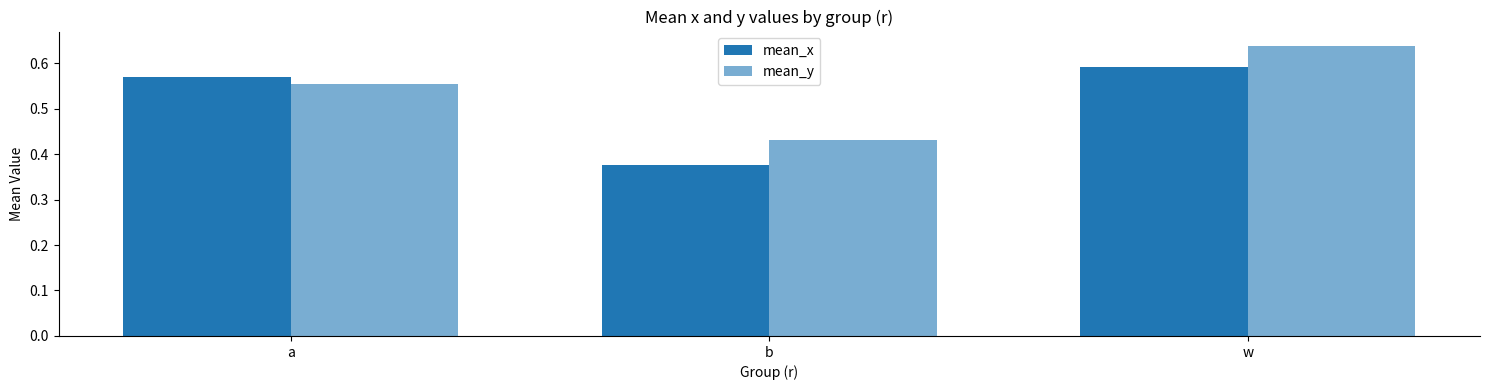

List the series in order of their peak value, lowest first.

mean_x, mean_y